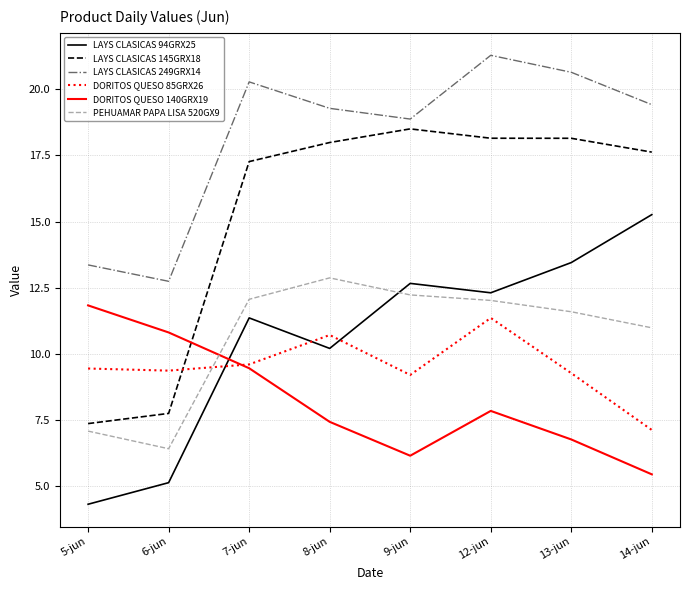

True or false: DORITOS QUESO 140GRX19 and LAYS CLASICAS 249GRX14 intersect in this chart.

False